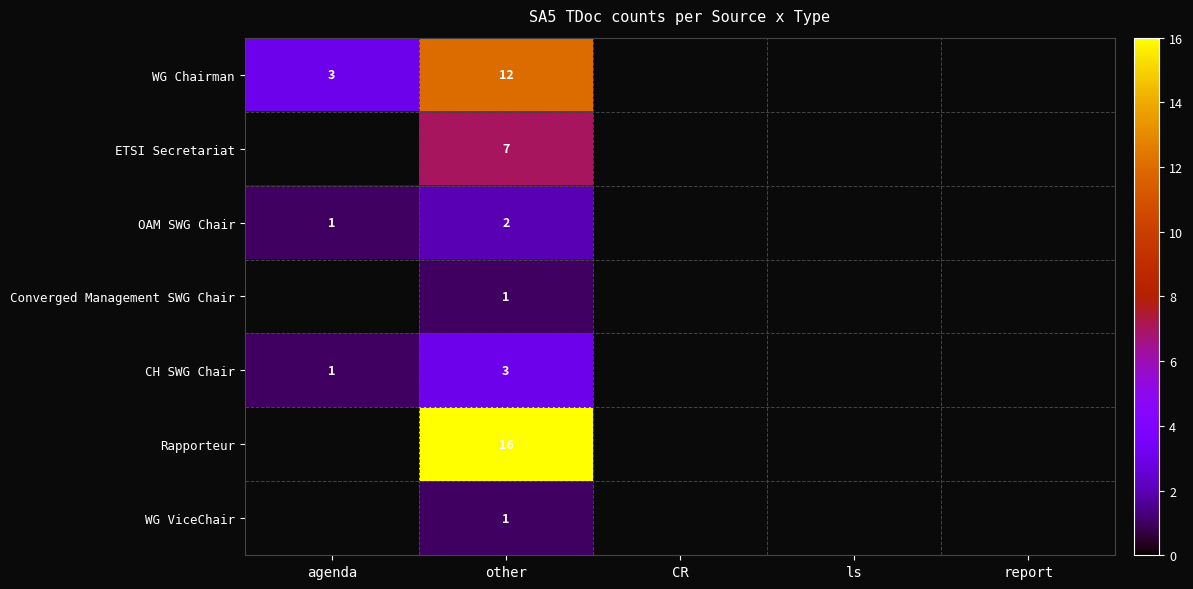

At which category does the chart reach its minimum across all series?

agenda